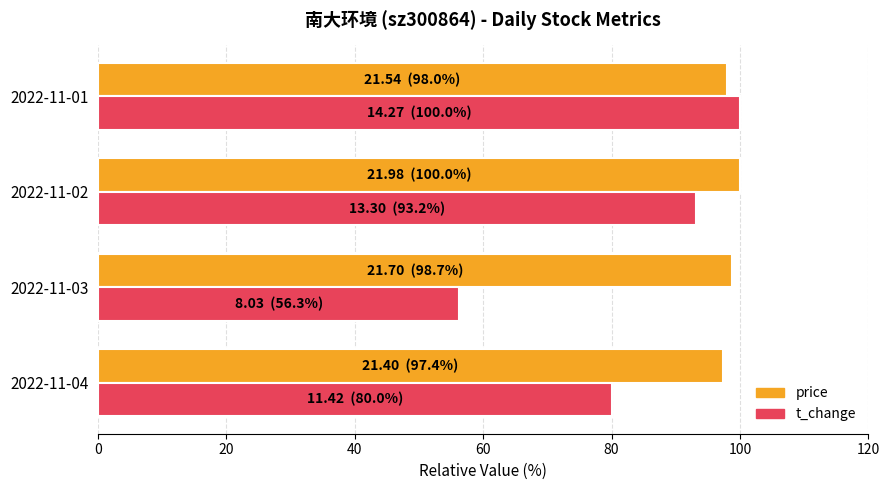

Count the number of categories in the chart.

4